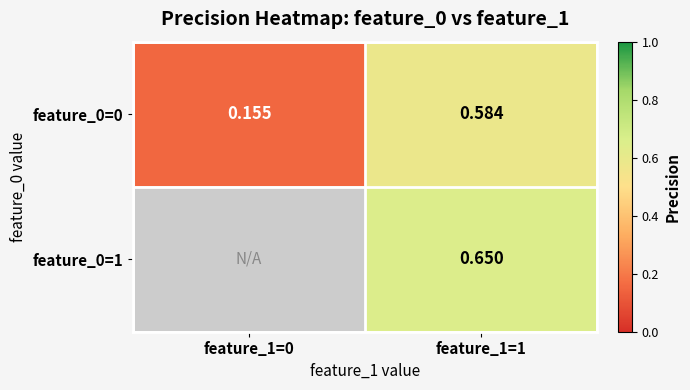

Is the value of feature_0=1 at feature_1=1 greater than the value of feature_0=0 at feature_1=1?

Yes